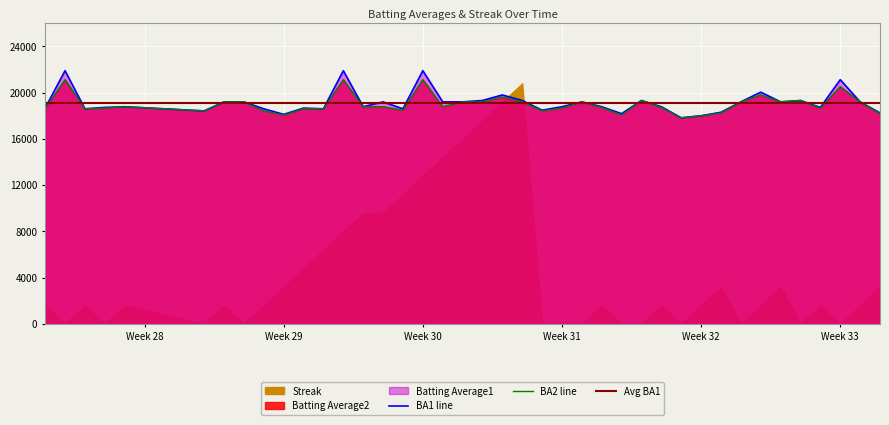

Count the number of categories in the chart.

40